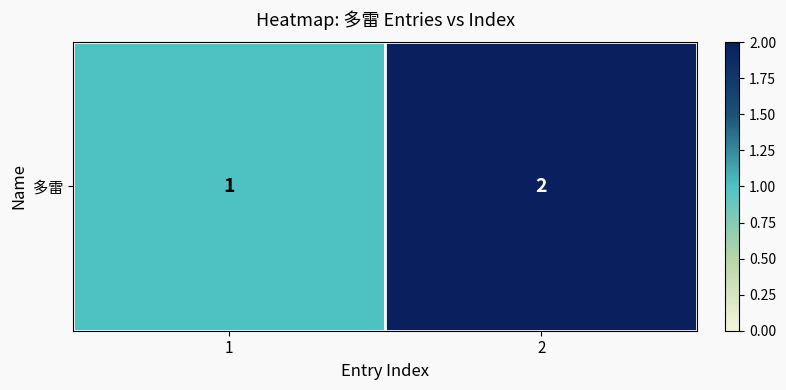

What is the smallest value displayed?

1